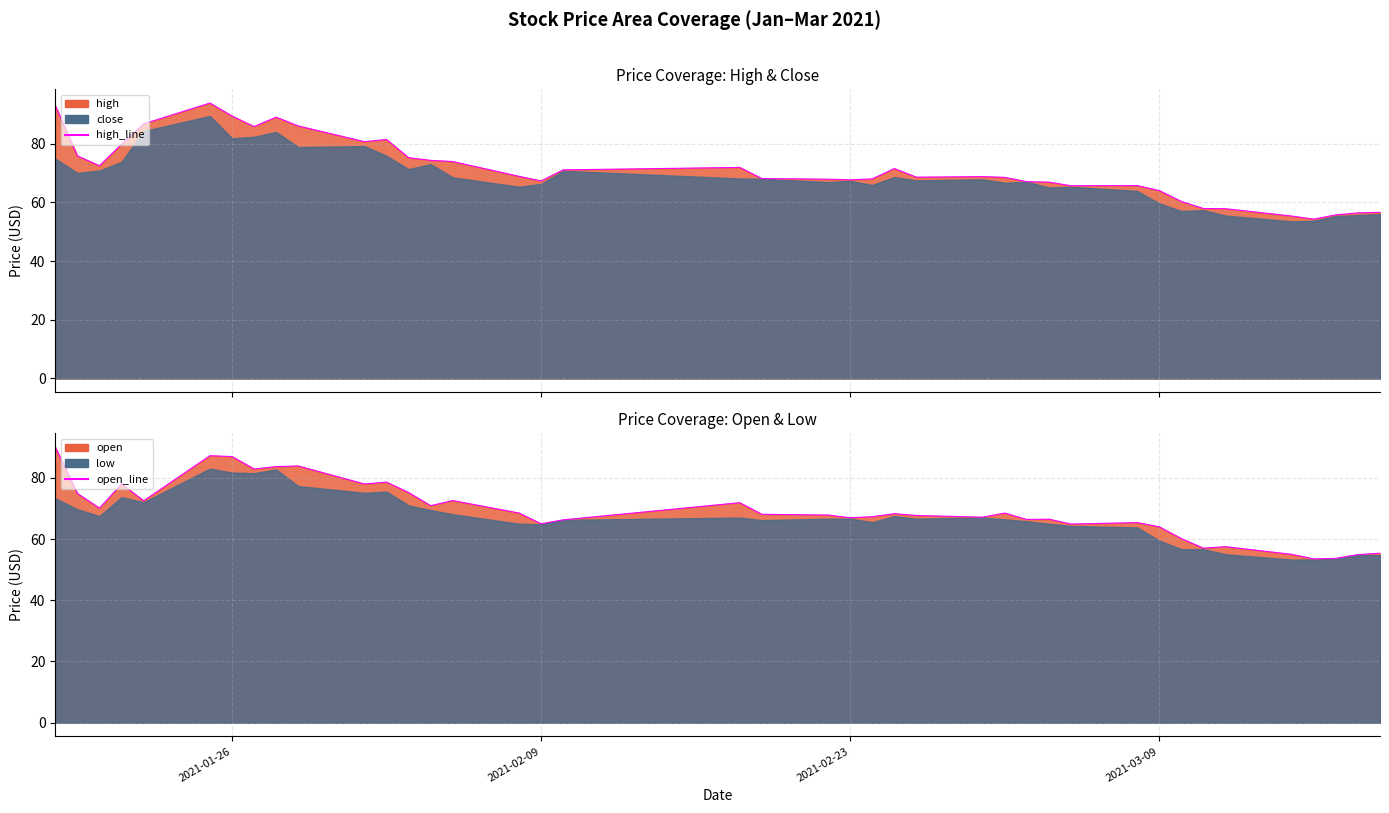

Reading left to right, transcribe all the data shown in this chart.

high_line: 92.9	75.8	72.5	79.8	86.7	93.8	89.4	85.8	89.0	86.0	80.7	81.4	75.2	74.3	73.9	68.8	67.3	71.0	71.9	68.1	67.9	67.7	68.0	71.5	68.6	68.8	68.5	67.0	66.9	65.7	65.7	64.0	60.3	57.9	57.8	55.3	54.3	55.7	56.4	56.6
open_line: 90.0	74.9	70.1	78.0	72.5	87.2	87.0	82.9	83.7	83.9	78.0	78.6	75.2	70.9	72.6	68.5	65.0	66.3	71.9	68.1	67.8	67.0	67.3	68.3	67.7	67.2	68.5	66.4	66.5	64.9	65.4	64.0	60.1	57.0	57.5	55.0	53.5	53.7	54.9	55.4